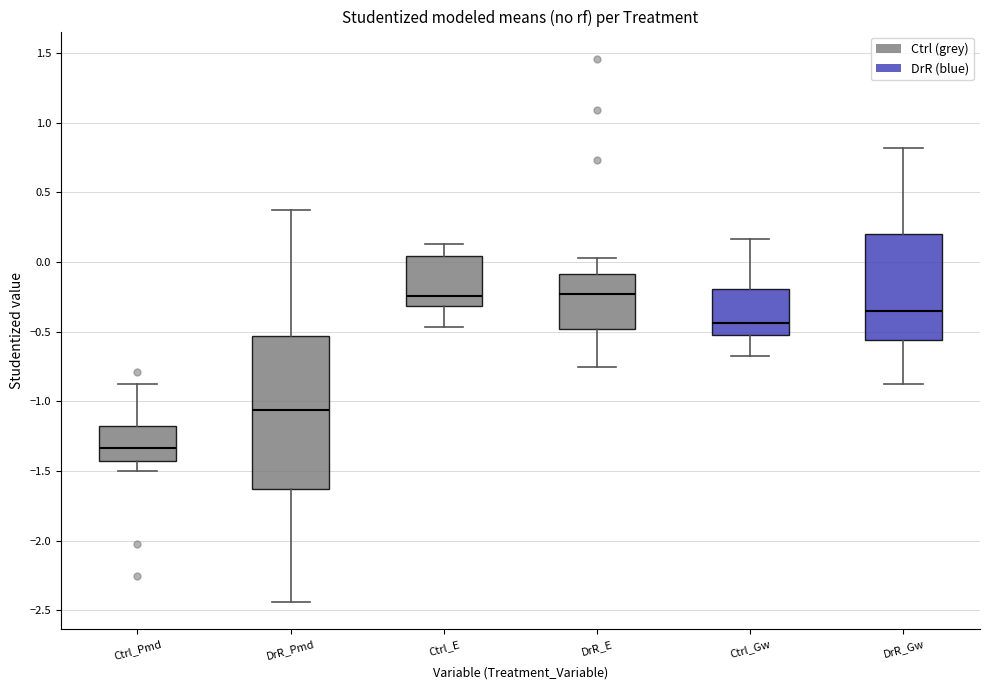

Reading left to right, transcribe this box plot: for each box, give where its median line is, the range the box spans, and where its two whiskers end, as read against the y-axis. The values are not printed on the chart, so give them approximately, as read against the axis.

Ctrl_Pmd: median -1.35, box -1.45 to -1.20, whiskers -1.50 to -0.85
DrR_Pmd: median -1.05, box -1.65 to -0.55, whiskers -2.45 to 0.40
Ctrl_E: median -0.25, box -0.30 to 0.05, whiskers -0.45 to 0.15
DrR_E: median -0.25, box -0.50 to -0.10, whiskers -0.75 to 0.05
Ctrl_Gw: median -0.45, box -0.55 to -0.20, whiskers -0.65 to 0.15
DrR_Gw: median -0.35, box -0.55 to 0.20, whiskers -0.90 to 0.80